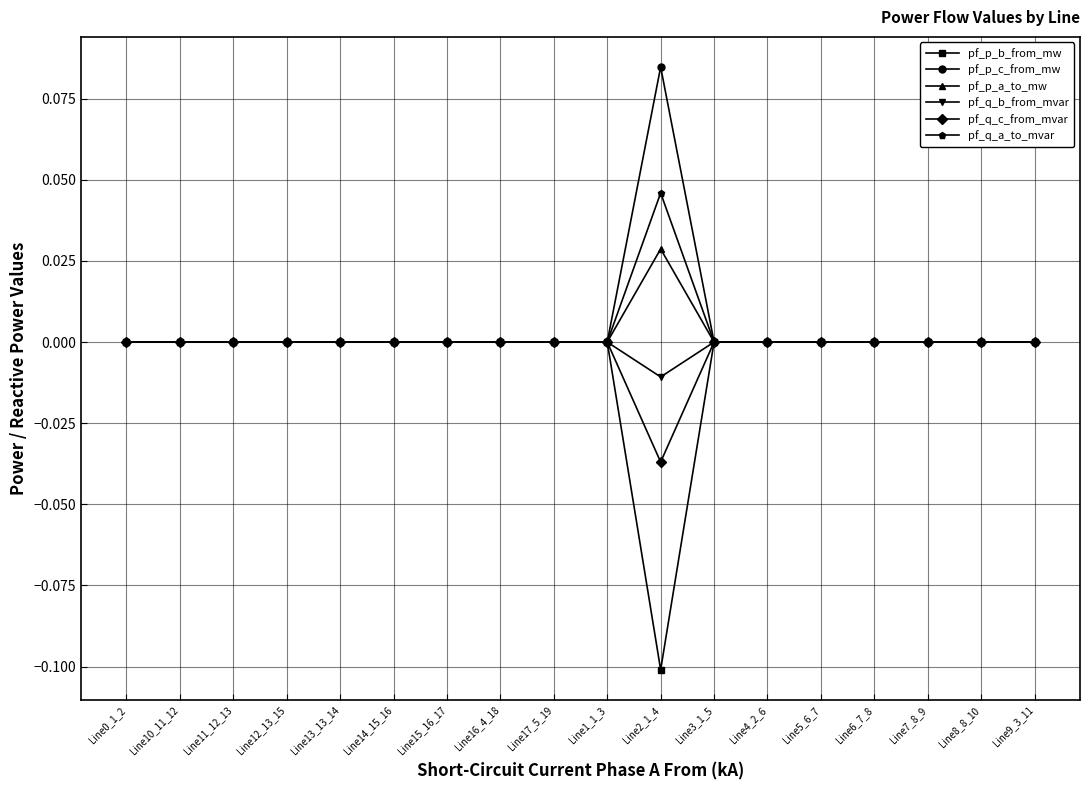

How many categories are shown in the chart?

18